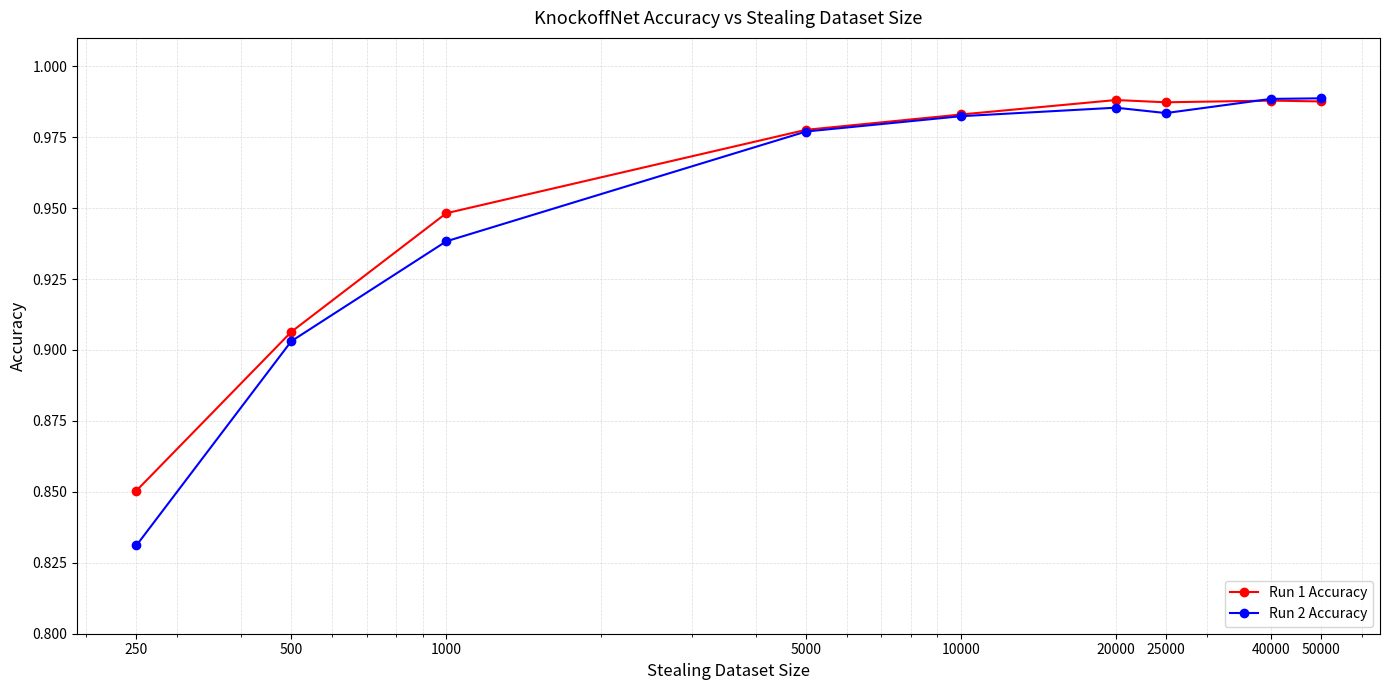

Which series has the largest range (max minus min)?

Run 2 Accuracy